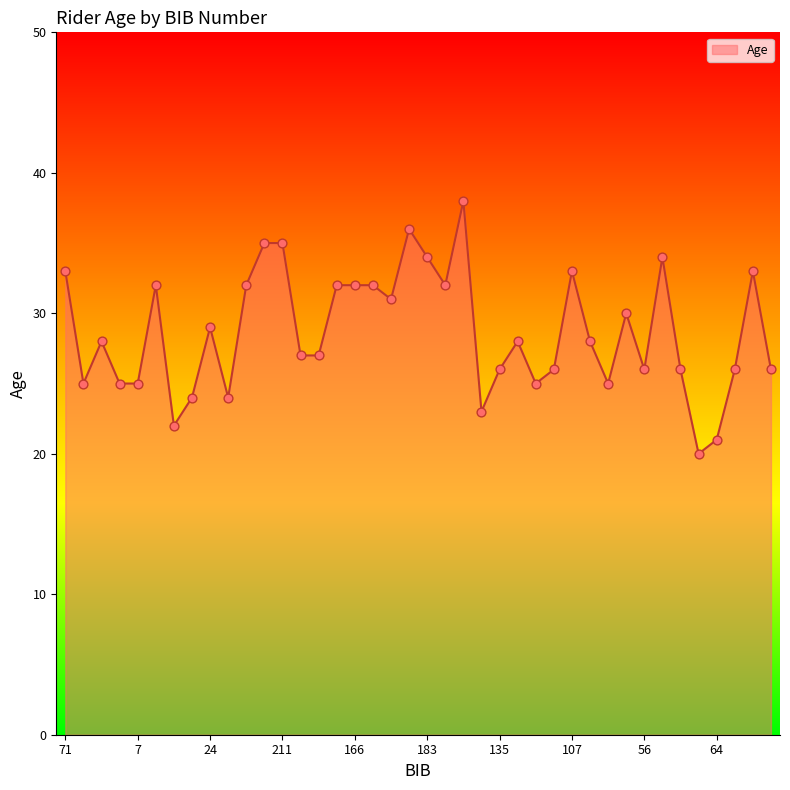

What is the difference between the maximum and minimum values?

18